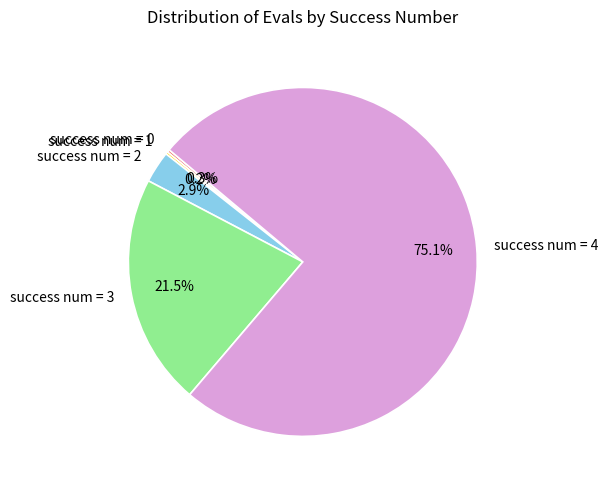

Which has a higher value, success num = 4 or success num = 3?

success num = 4